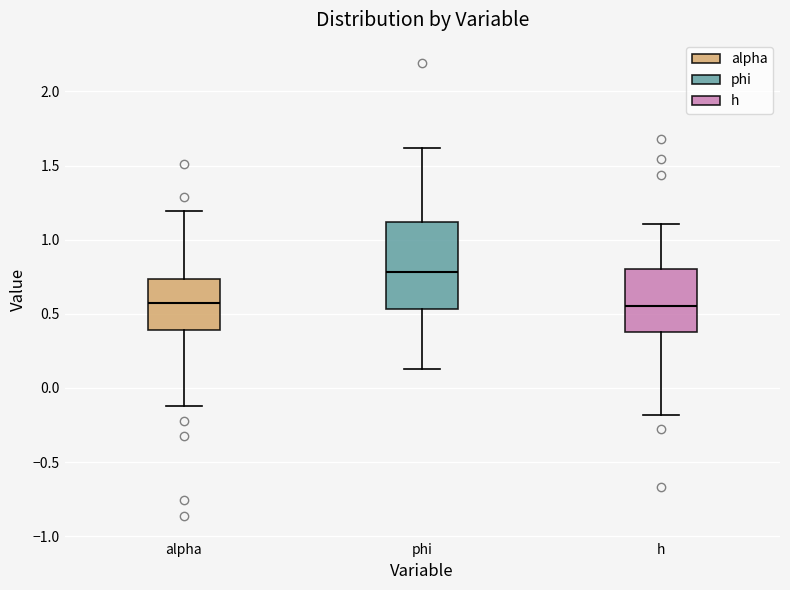

Comparing the boxes themselves (not the whiskers), which one is the tallest?

phi